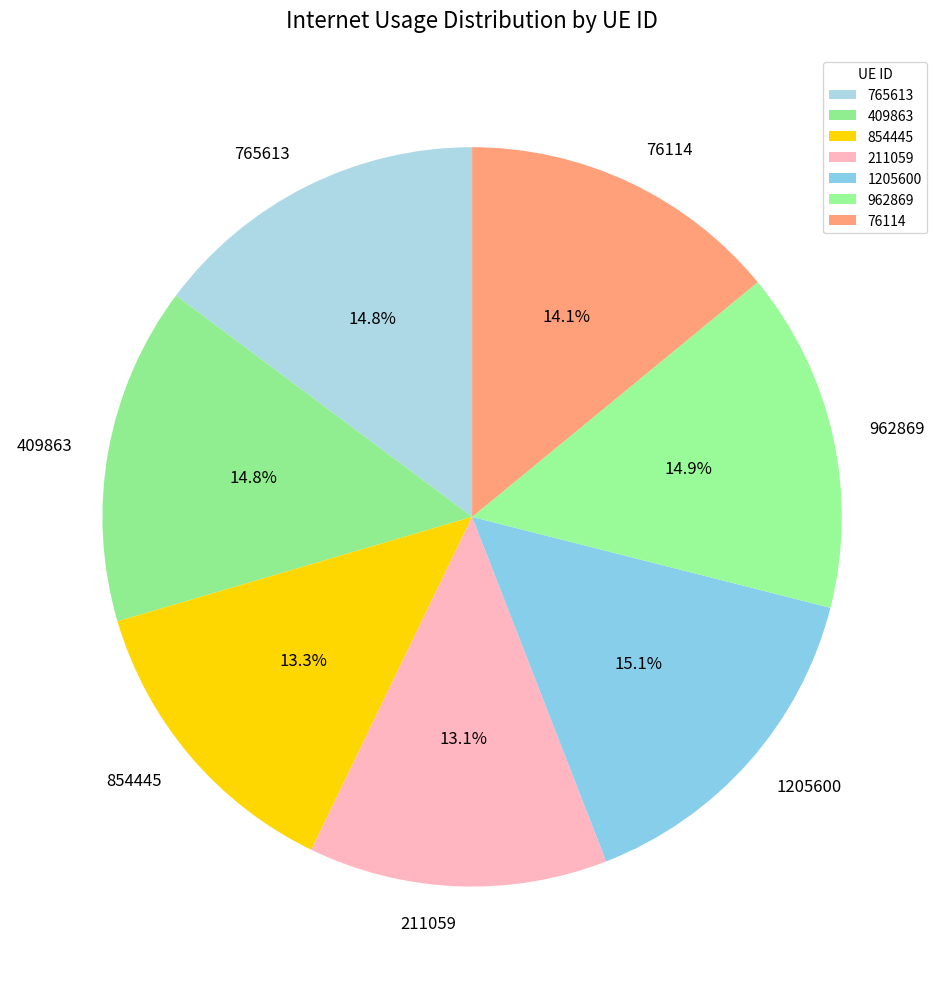

How many segments does this pie chart have?

7